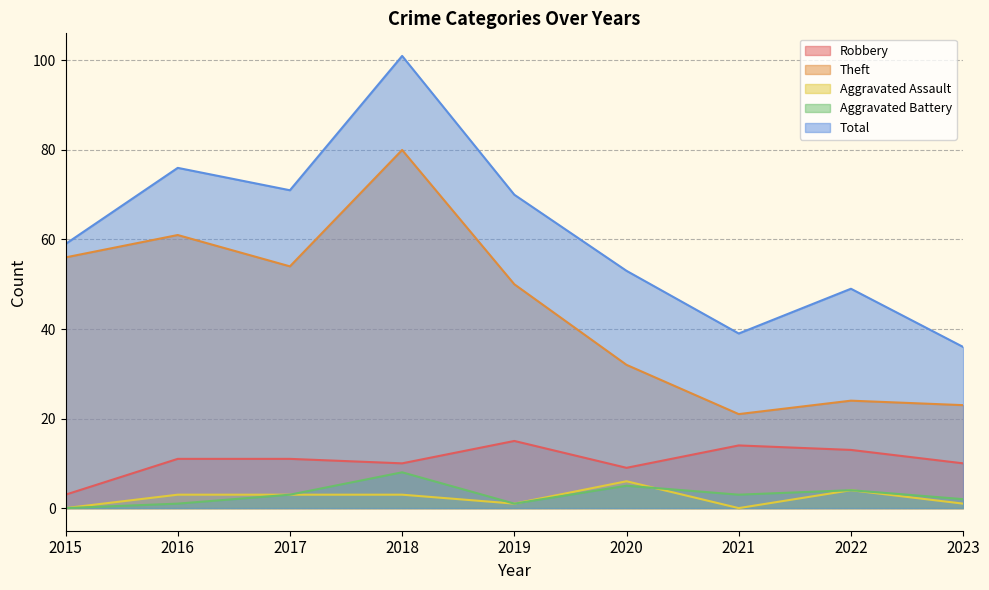

What is the value of the Robbery point at the 5th from the left?

15